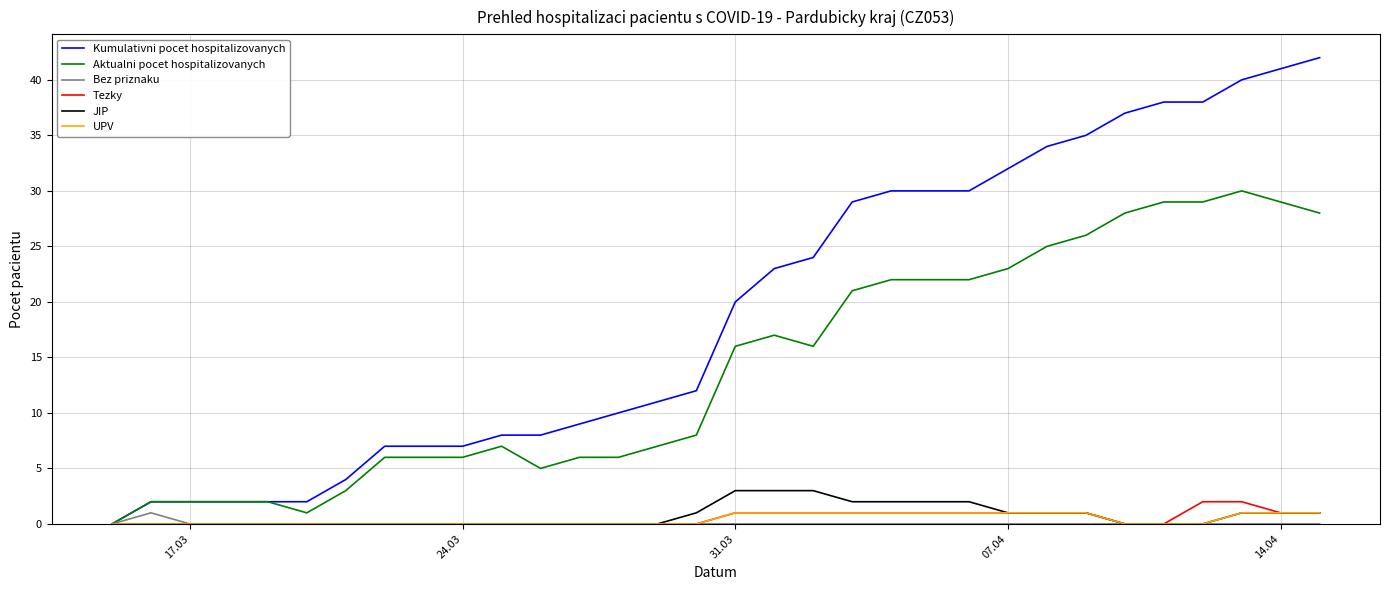

How many lines are shown in the chart?

6